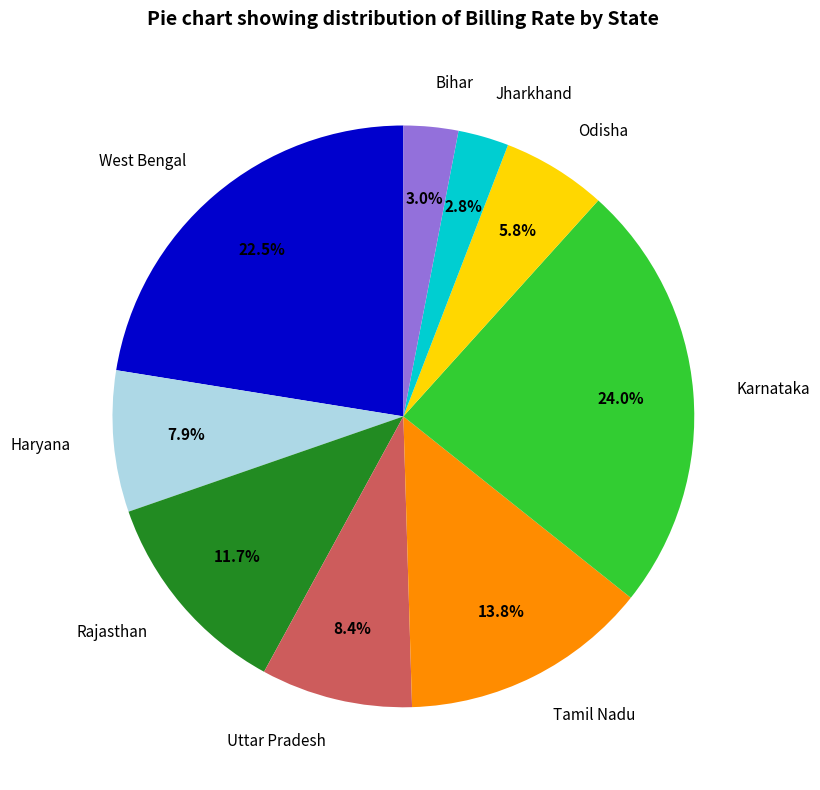

What is the ratio of the value at Jharkhand to the value at Odisha?

0.5